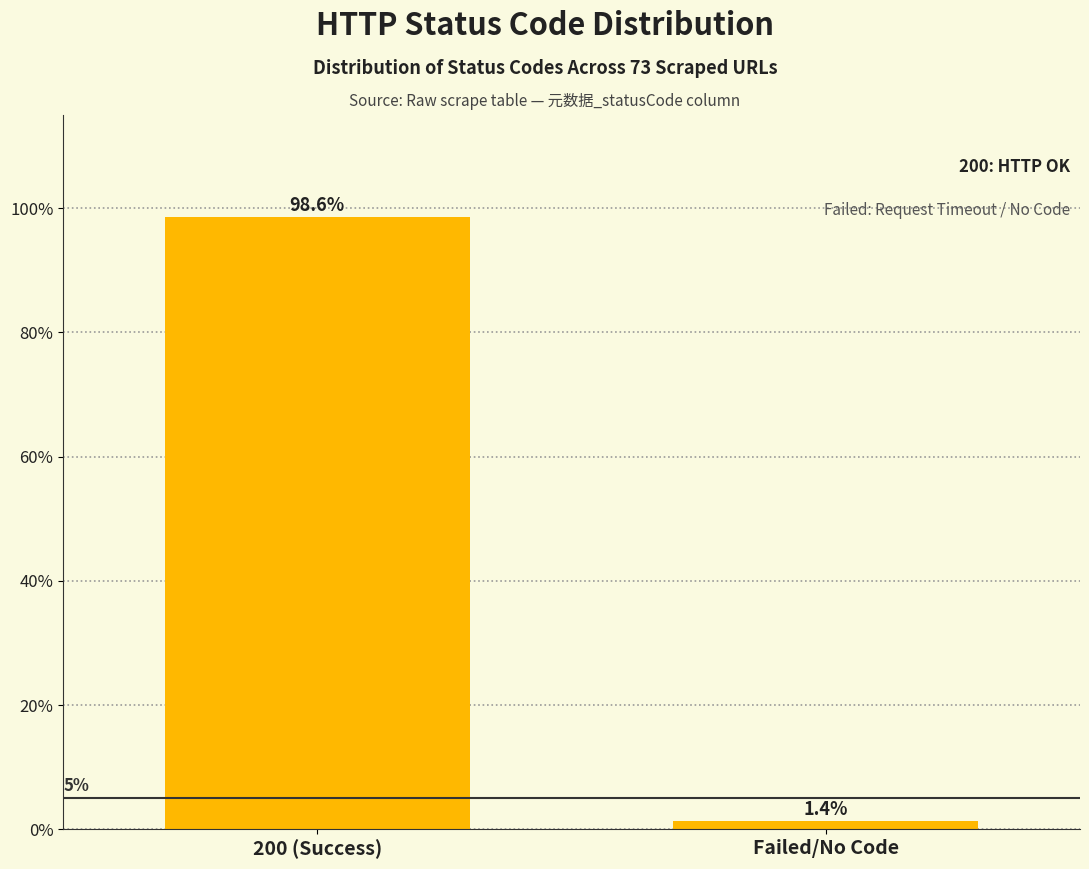

Reading left to right, what are all the values shown in this chart?

200 (Success)=98.6	Failed/No Code=1.4